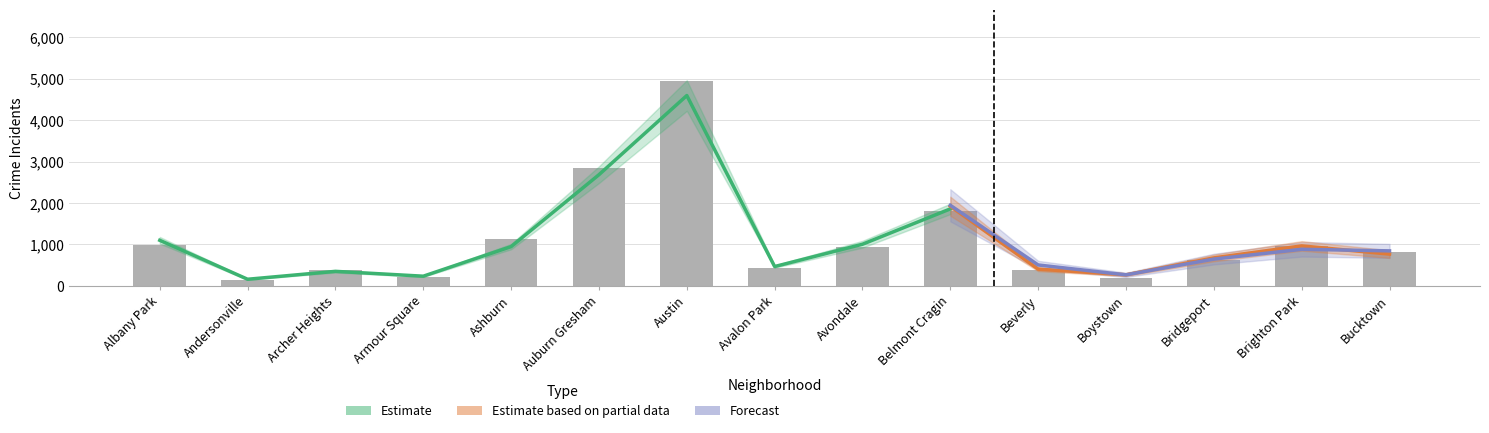

What is the lowest value of the 2017 series?

156